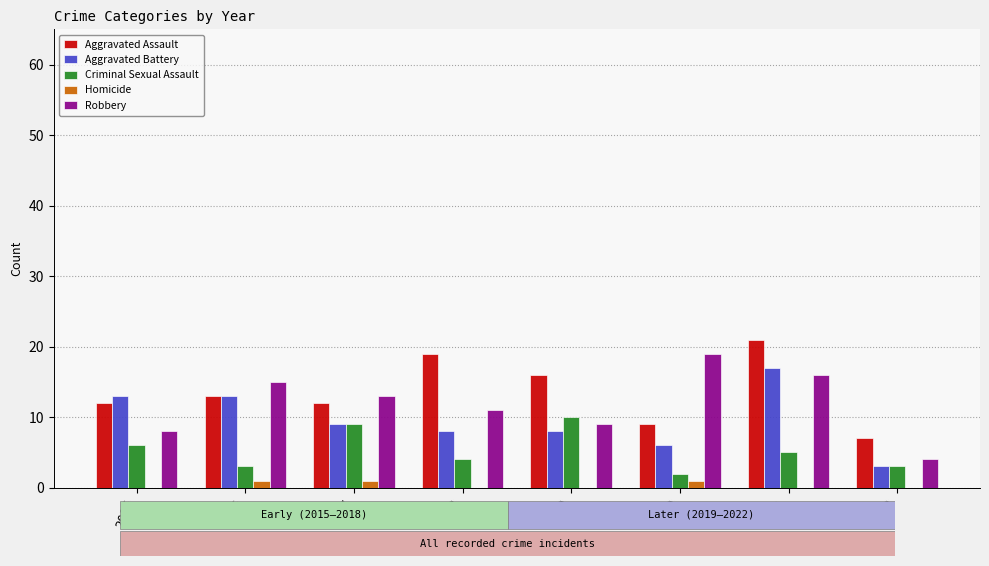

Reading right to left, list all the values displayed in this chart.

Aggravated Assault: 7	21	9	16	19	12	13	12
Aggravated Battery: 3	17	6	8	8	9	13	13
Criminal Sexual Assault: 3	5	2	10	4	9	3	6
Homicide: 0	0	1	0	0	1	1	0
Robbery: 4	16	19	9	11	13	15	8